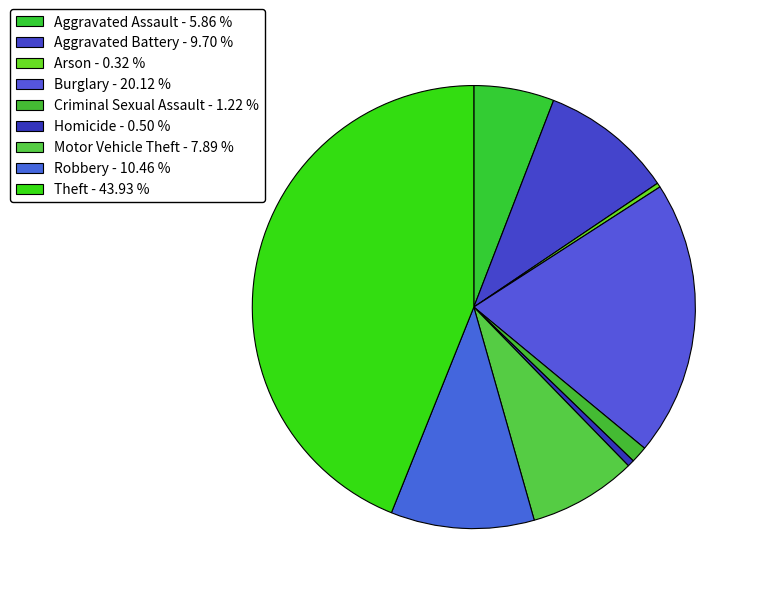

What is the largest slice in the pie chart?

Theft